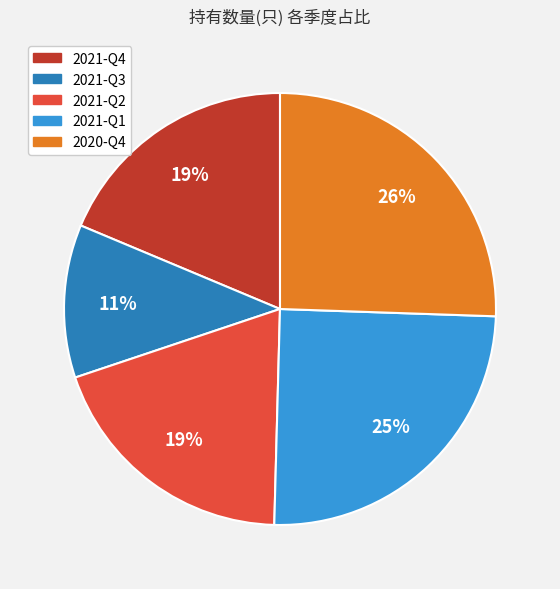

To the nearest percent, what percentage of the pie is 2021-Q3?

11%